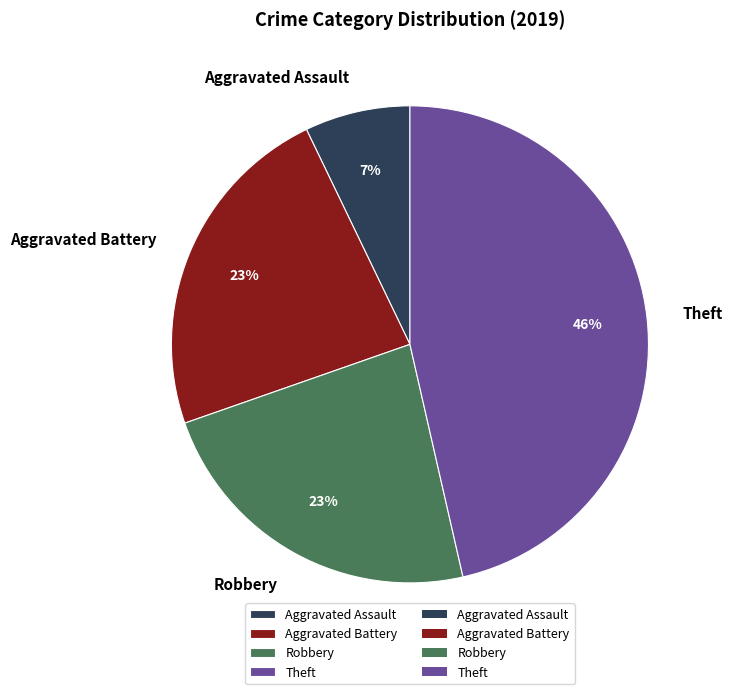

Does any single category account for the majority?

No